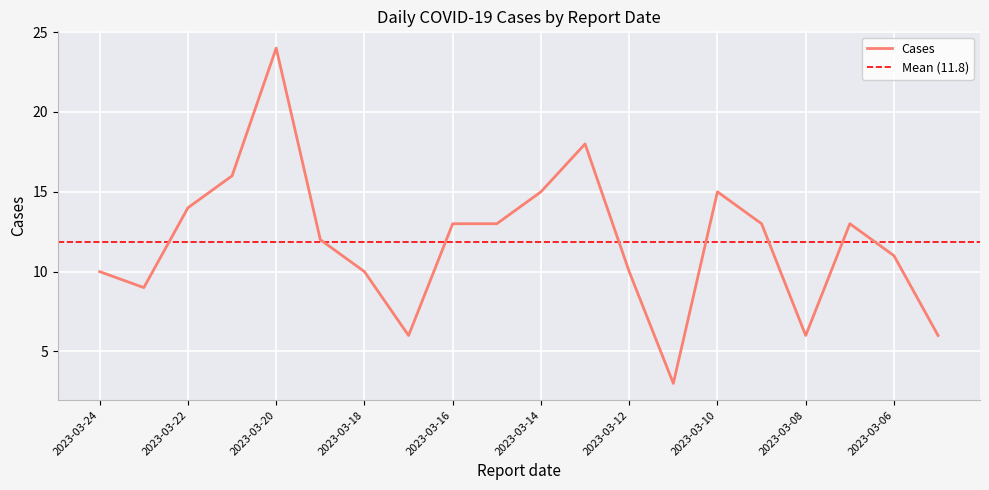

Count the number of categories in the chart.

20